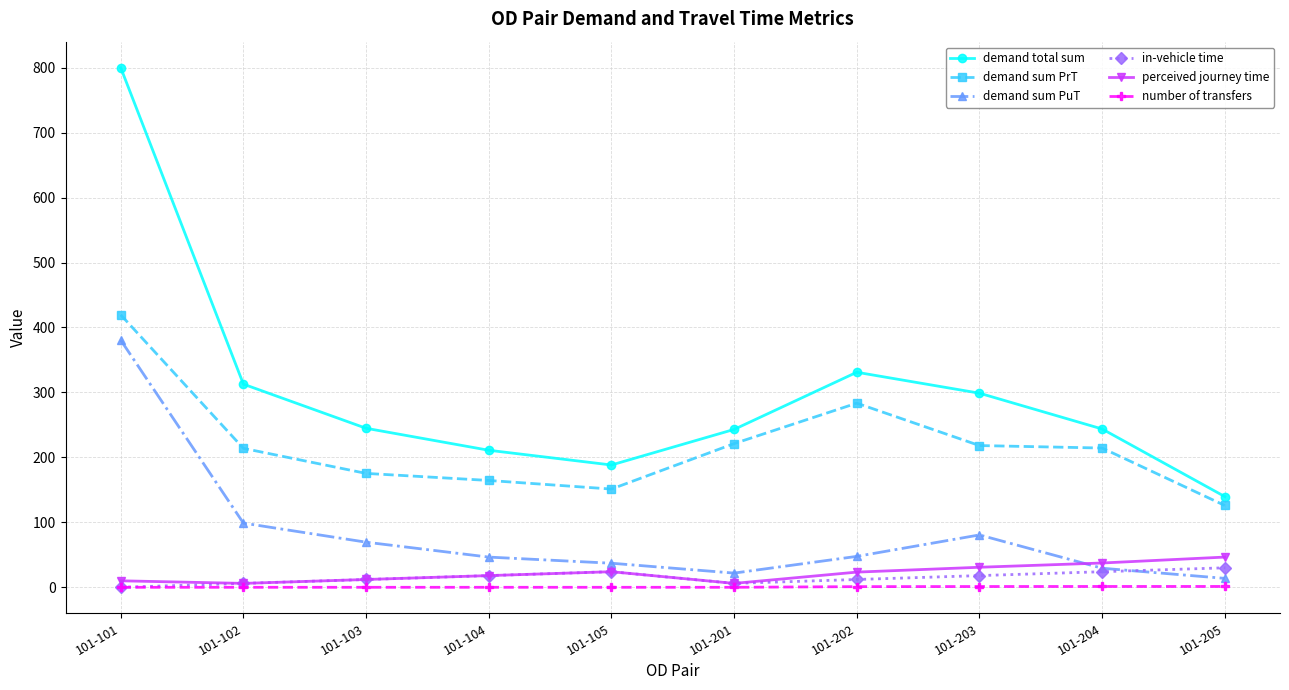

How many interior local valleys does the demand total sum series have?

1